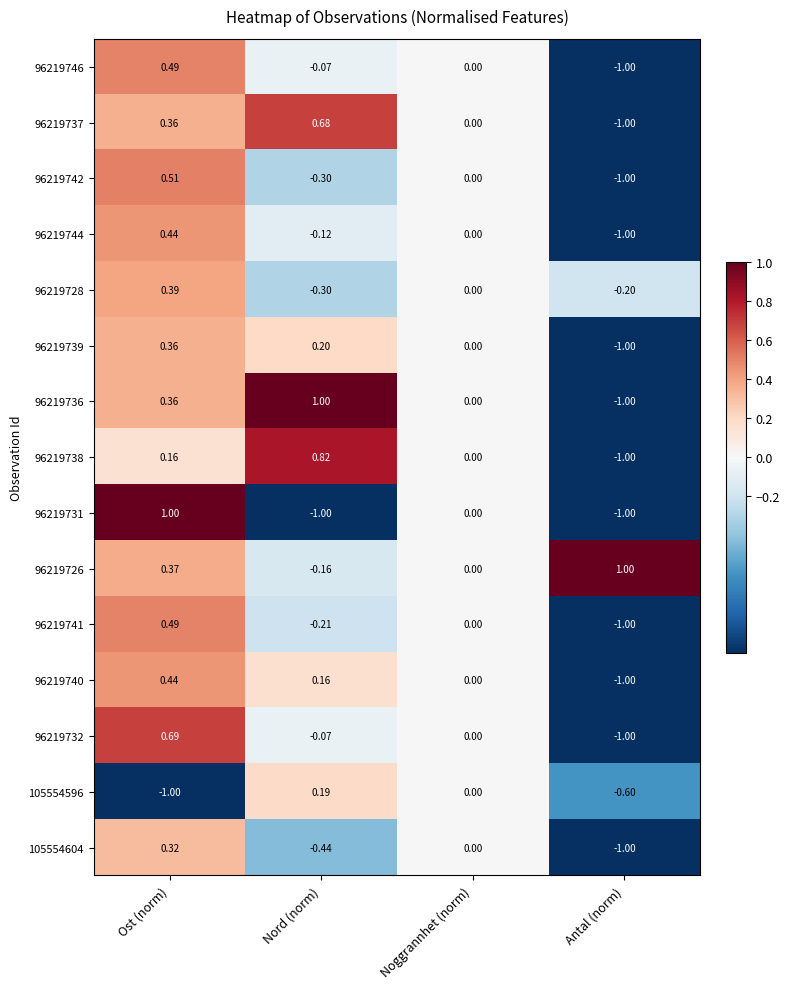

Is the value of 96219738 at Noggrannhet (norm) greater than the value of 96219742 at Ost (norm)?

No